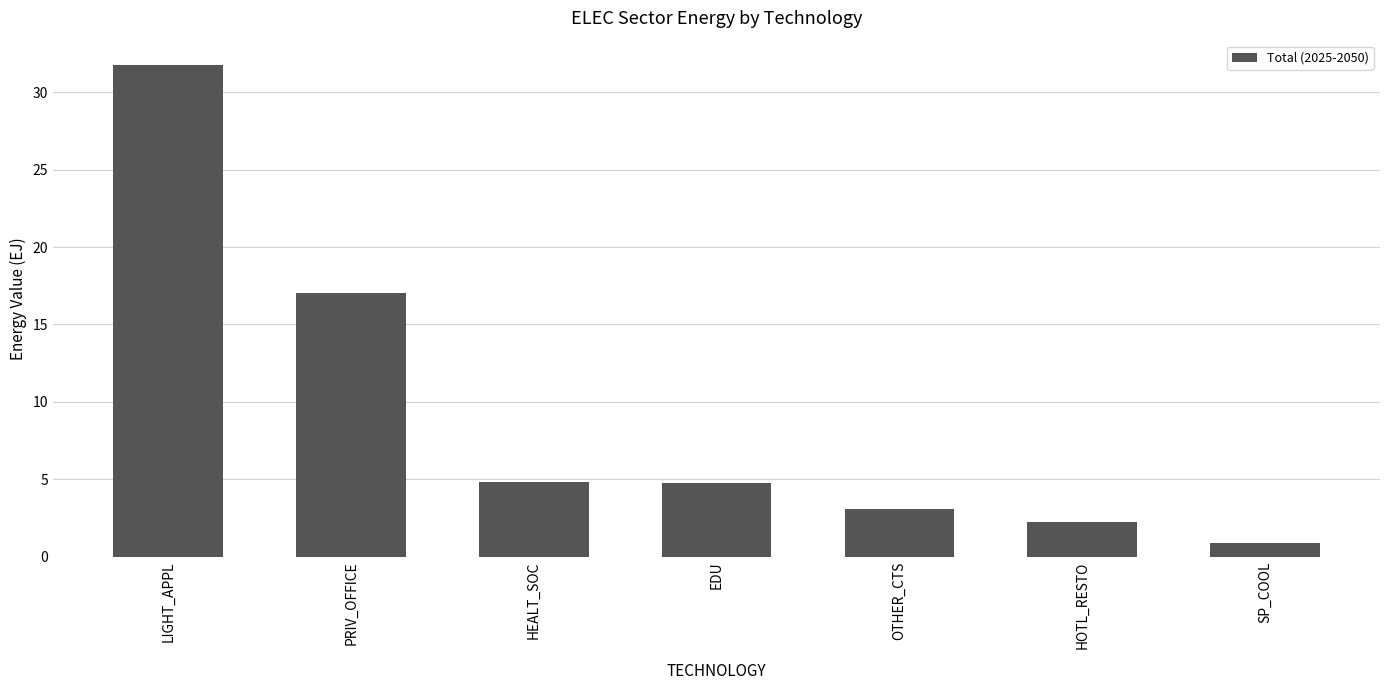

What is the smallest value displayed?

0.9